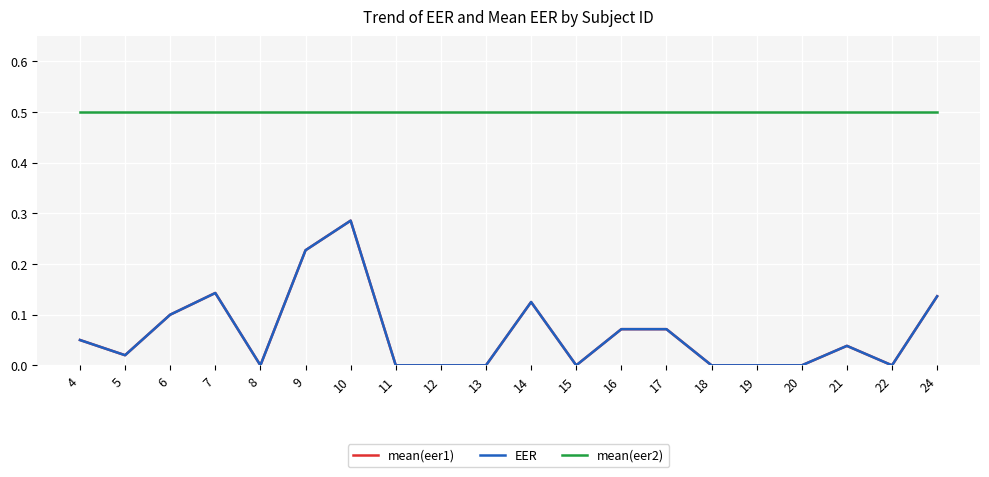

How many interior local peaks does the EER series have?

4